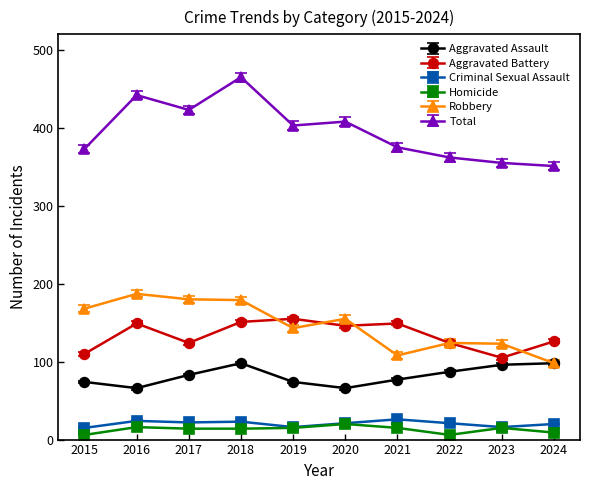

At which category does Aggravated Assault reach its first local valley?

2016